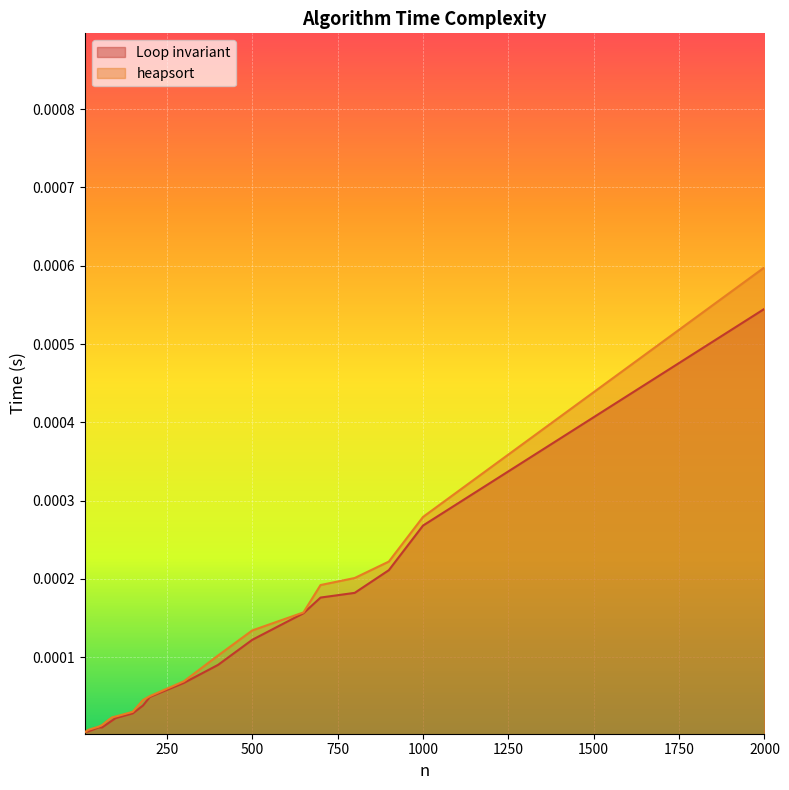

Does the chart display data point markers on the line(s)?

No